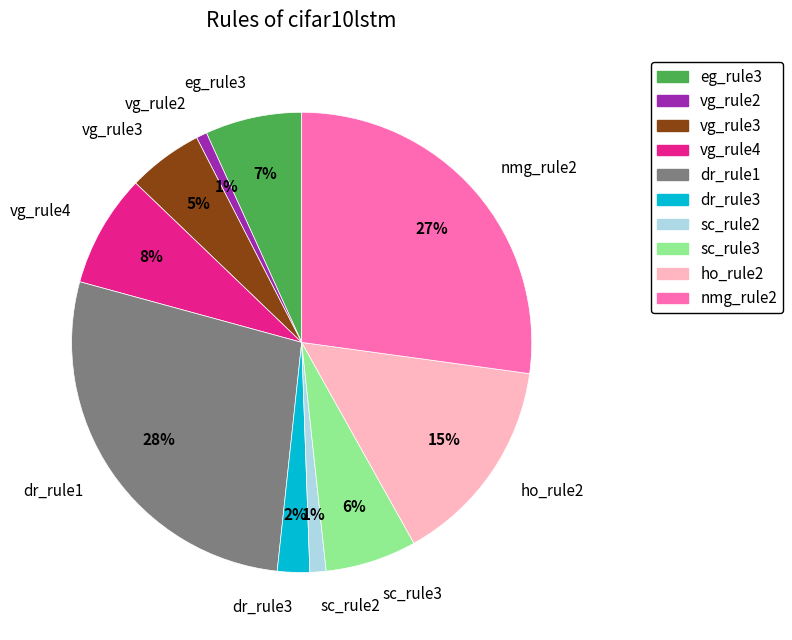

To the nearest percent, what is the combined percentage of nmg_rule2 and vg_rule4?

35%